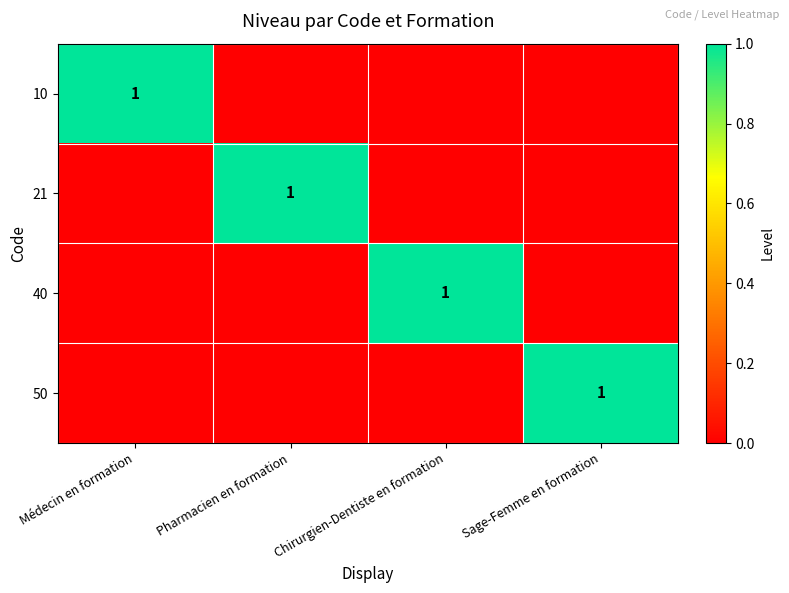

True or false: 10 has a value of 1 at Médecin en formation.

True